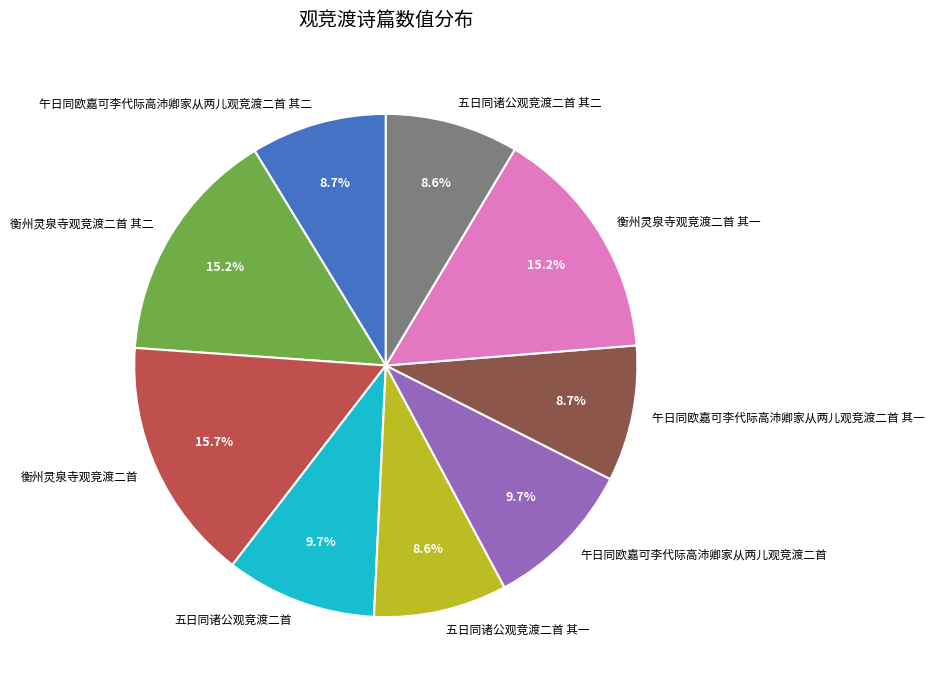

To the nearest percent, what percentage of the pie is 五日同诸公观竞渡二首?

10%